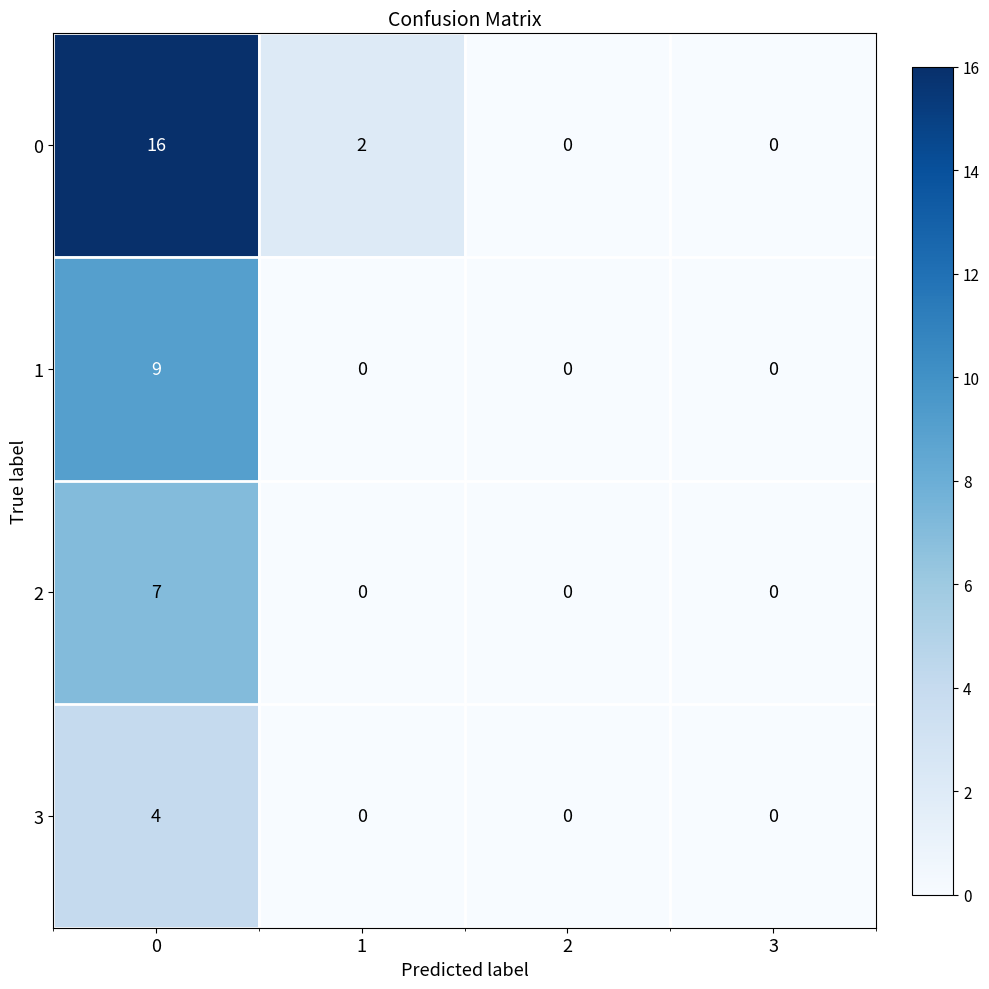

What is the difference between the maximum and minimum values in the 0 series?

16